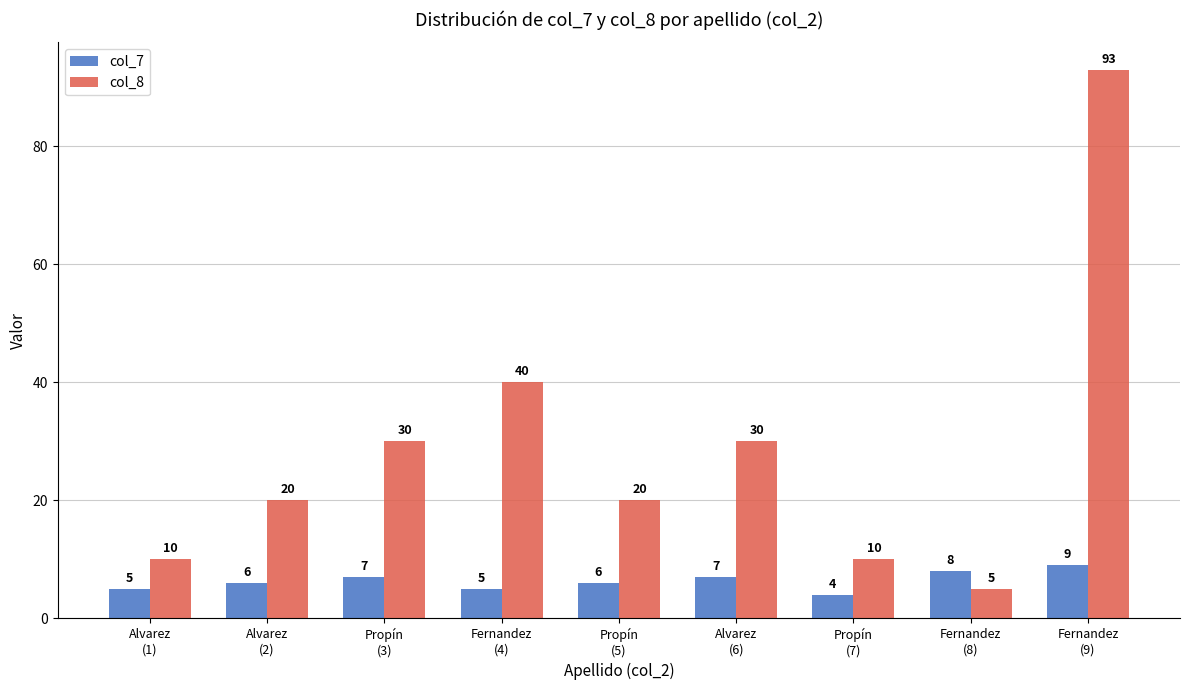

What value does the col_7 series have at Propín
(5)?

6